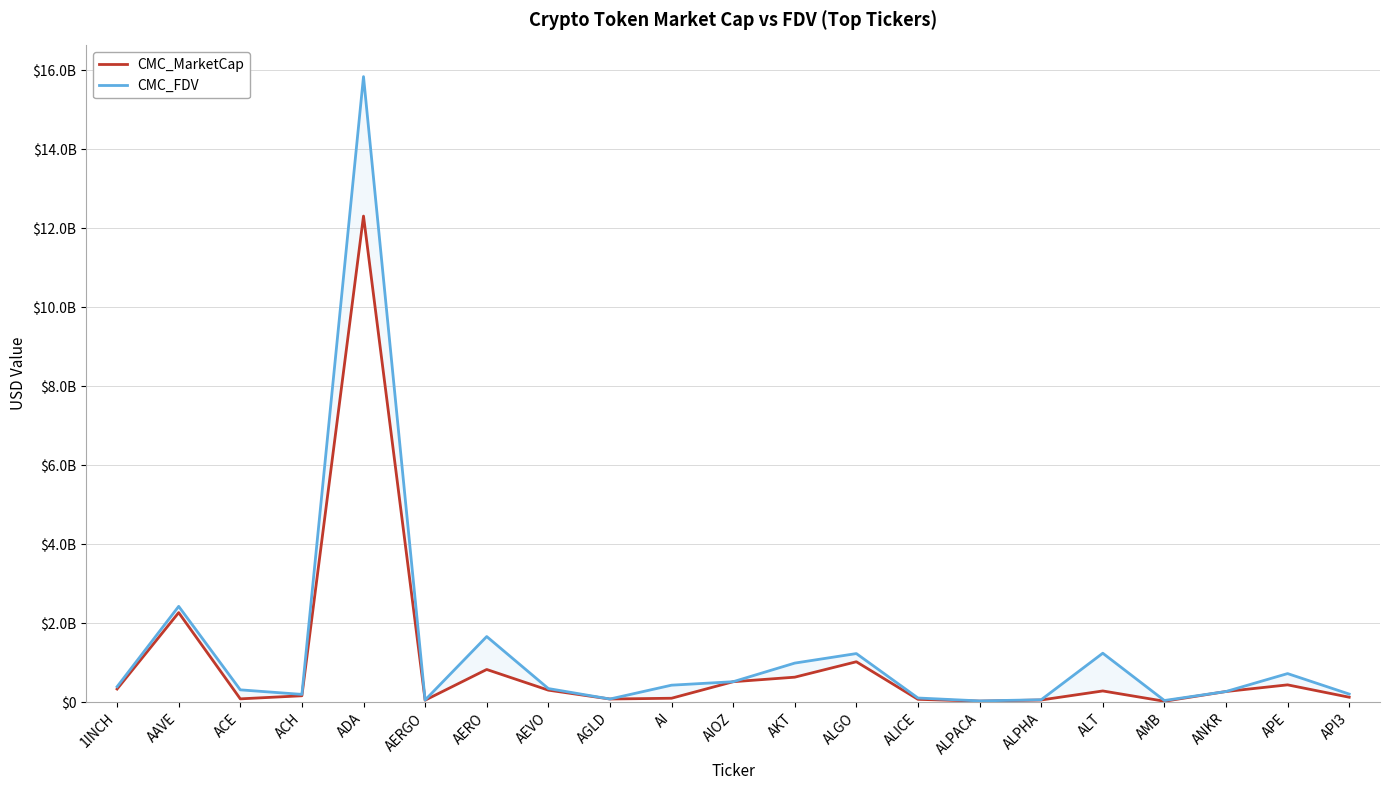

What is the label of the 19th point from the right?

ACE